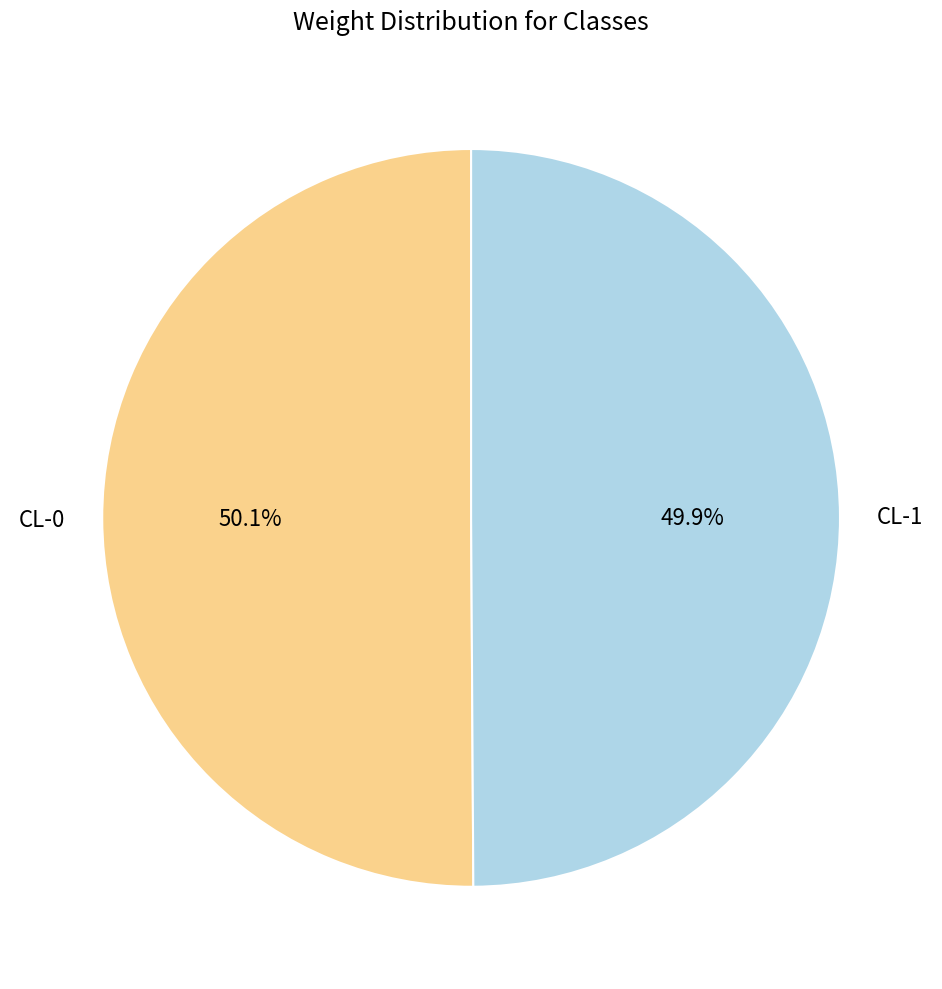

Does any single category account for the majority?

Yes